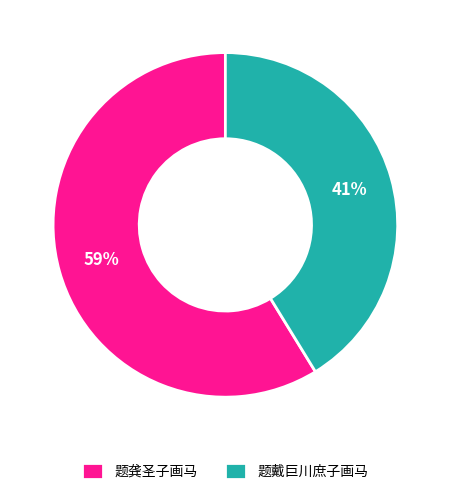

Which slice is the smallest?

题戴巨川庶子画马